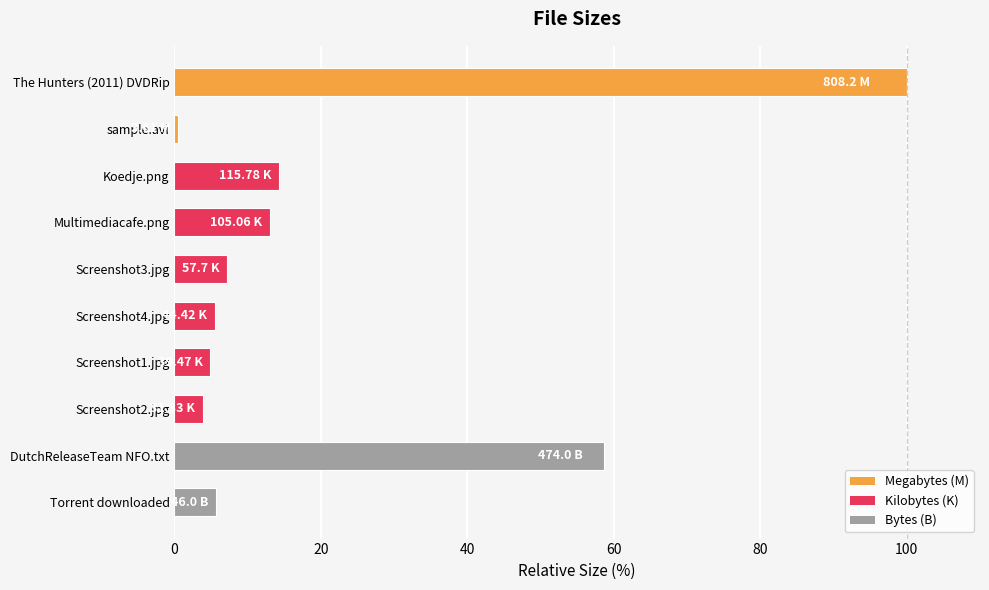

What is the difference between the values at DutchReleaseTeam NFO.txt and Screenshot4.jpg?

53.2